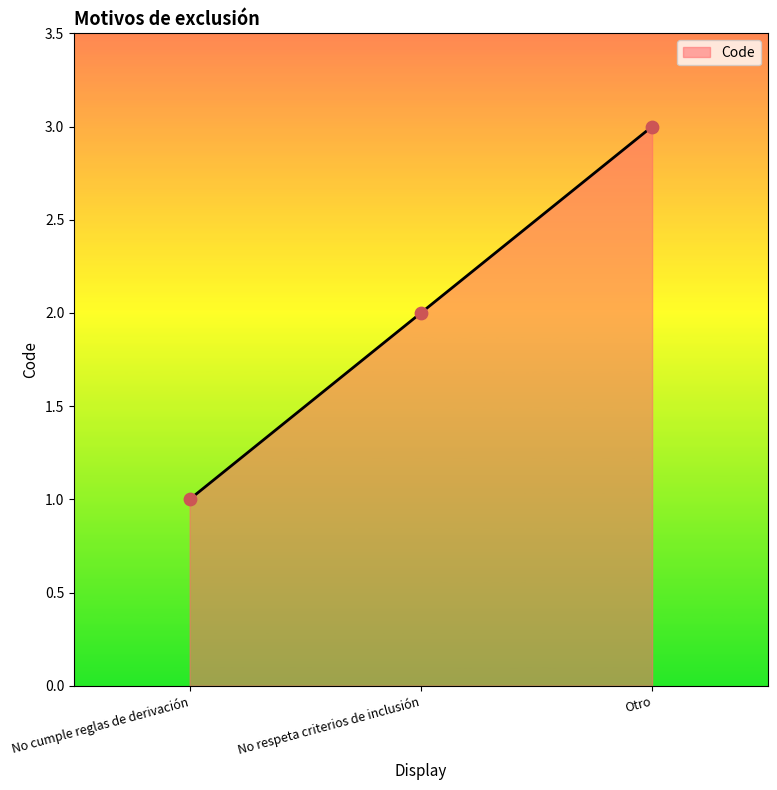

Approximately how many times larger is the value at Otro compared to No cumple reglas de derivación?

3.0